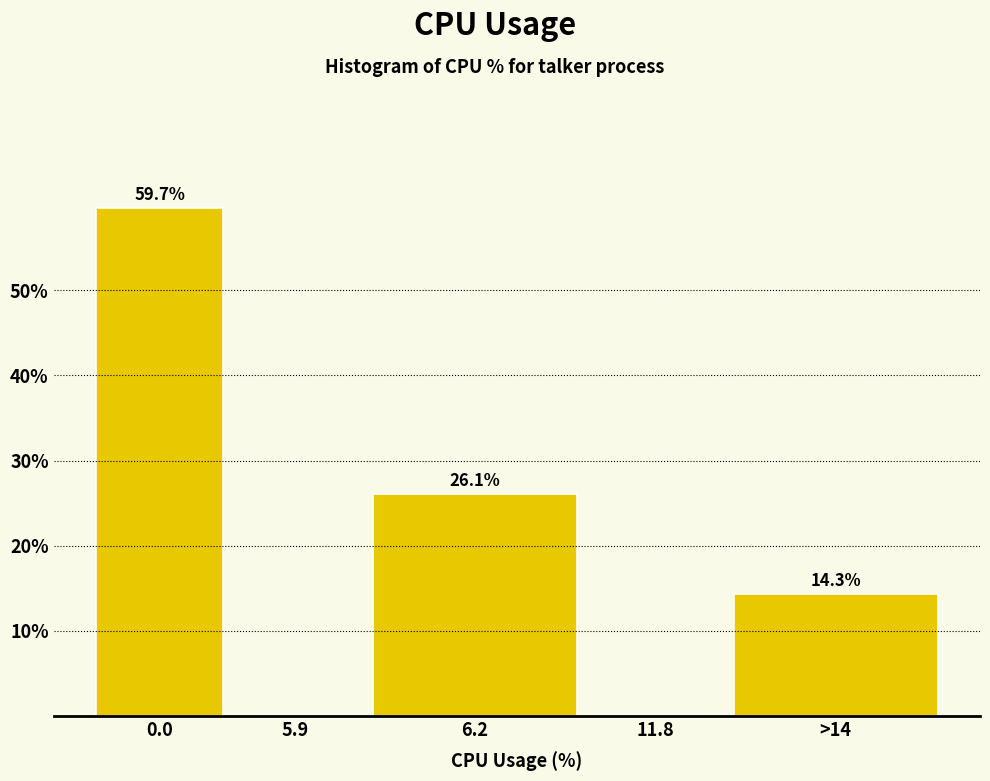

Reading left to right, what are all the values shown in this chart?

0.0=59.7	5.9=0.0	6.2=26.1	11.8=0.0	>14=14.3